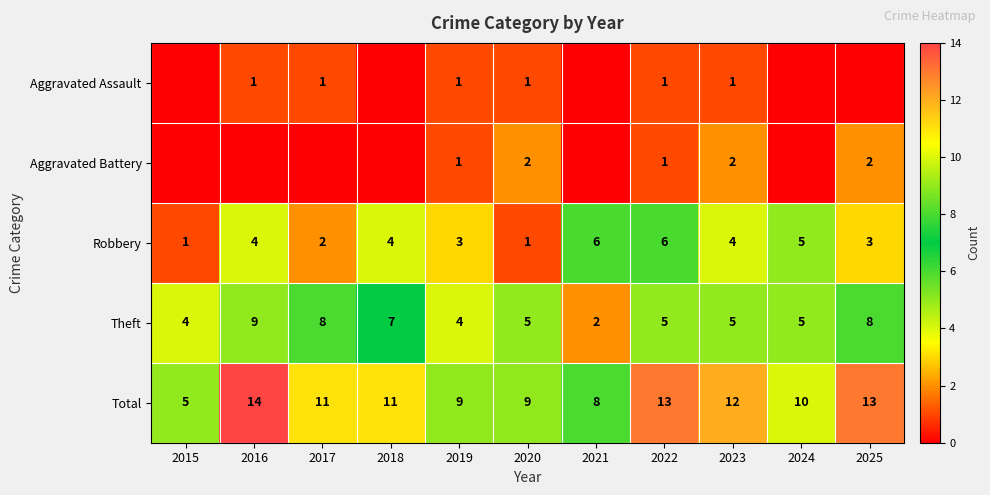

What is the spread (max minus min) of values at 2025?

13